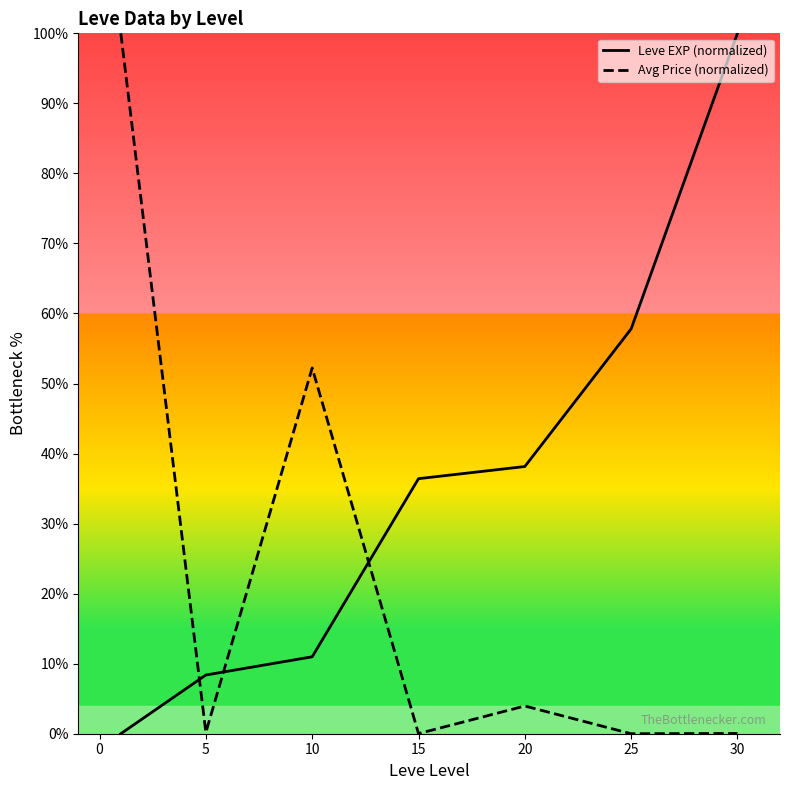

How many times do Leve EXP (normalized) and Avg Price (normalized) cross each other?

3